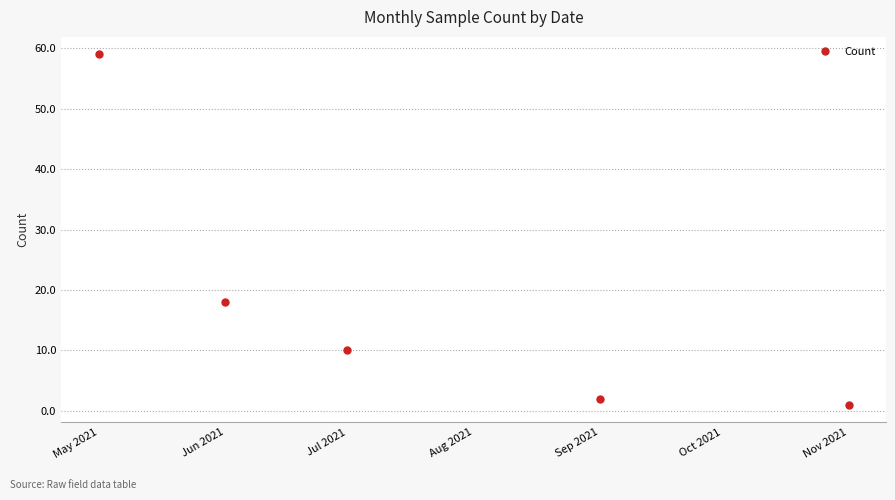

What is the ratio of the value at Jun 2021 to the value at Sep 2021?

9.0